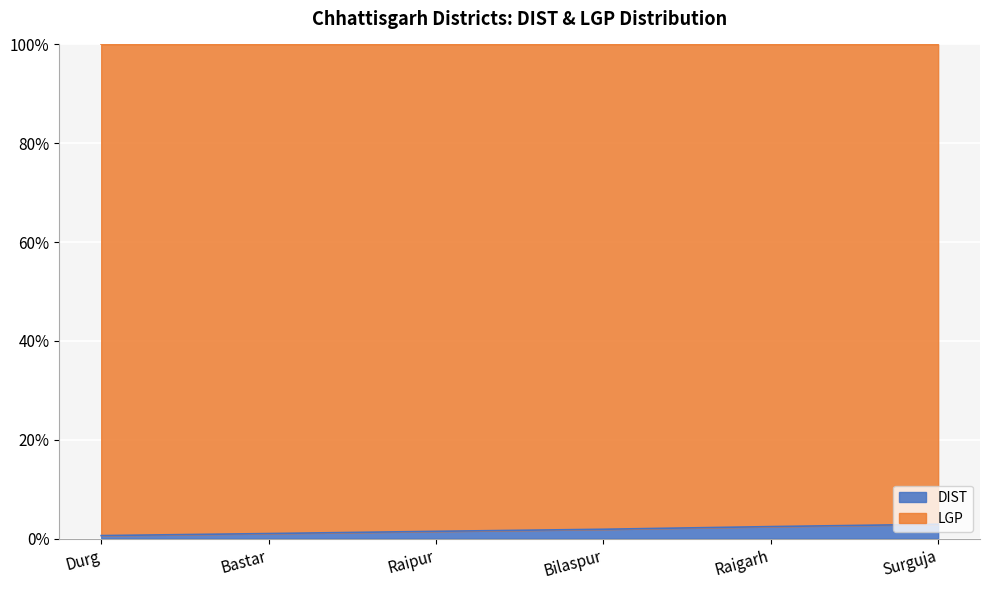

How many categories are shown in the chart?

6